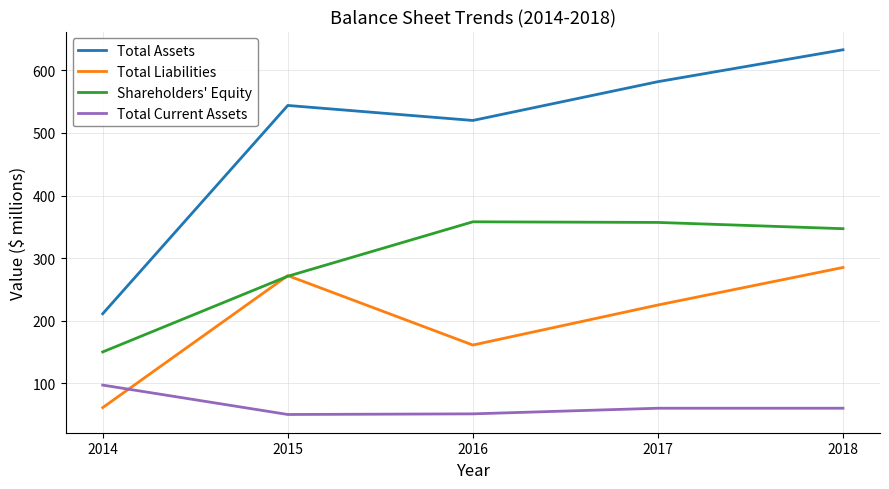

True or false: Shareholders' Equity has a value of 150 at 2014.

True